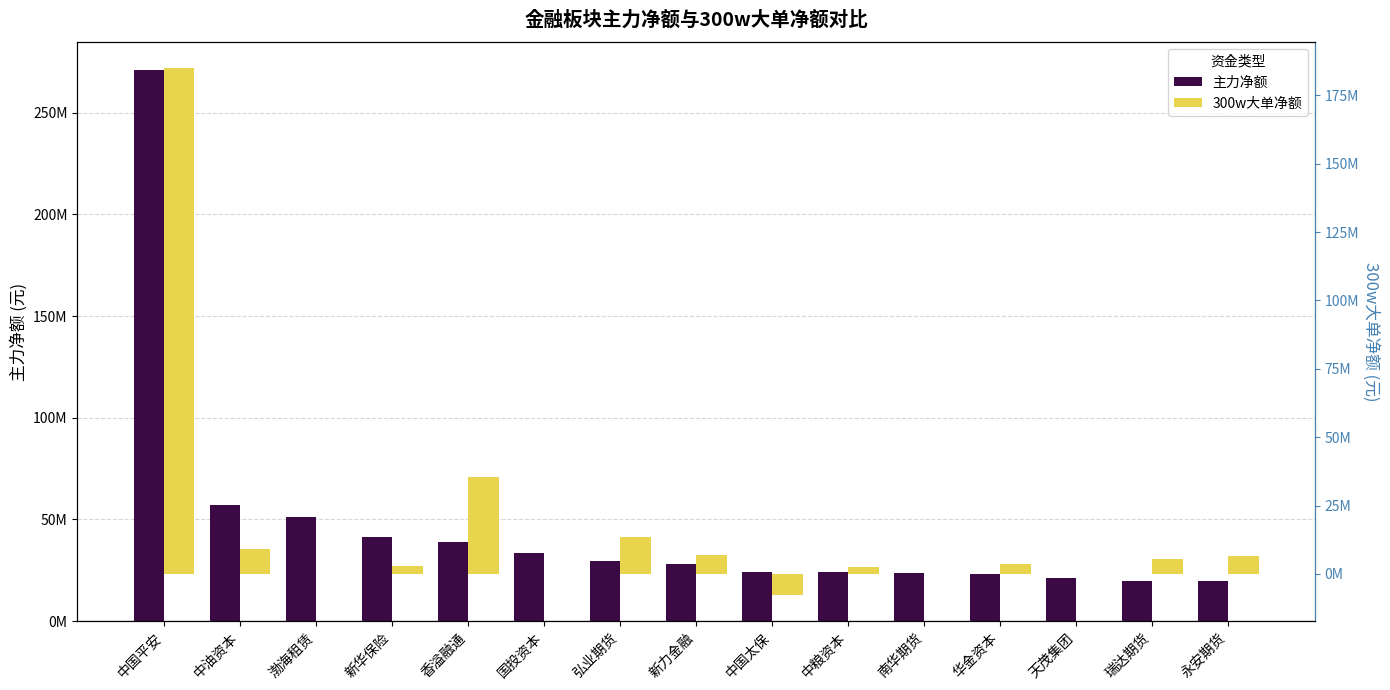

What is the total value across all series at 天茂集团?

20983462